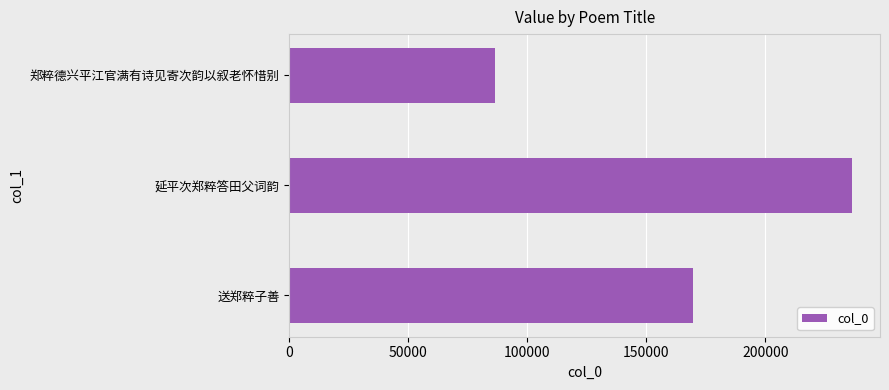

Is it true that the value at 送郑粹子善 is 169584?

True